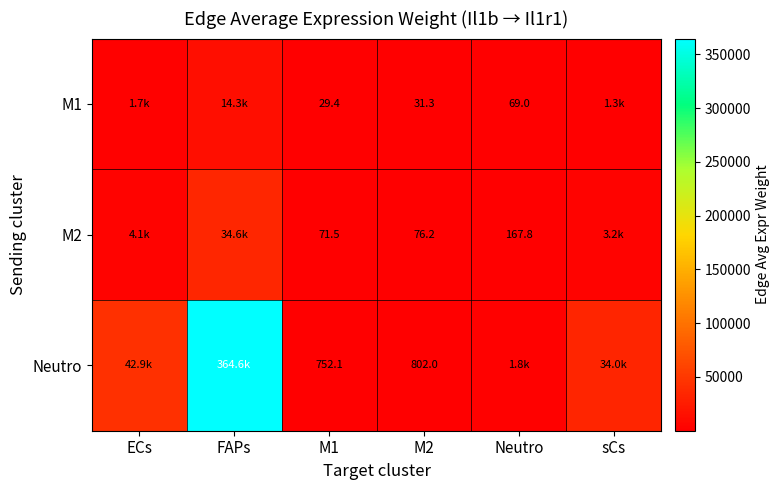

List the labels in order of M2 value, largest first.

FAPs, ECs, sCs, Neutro, M2, M1